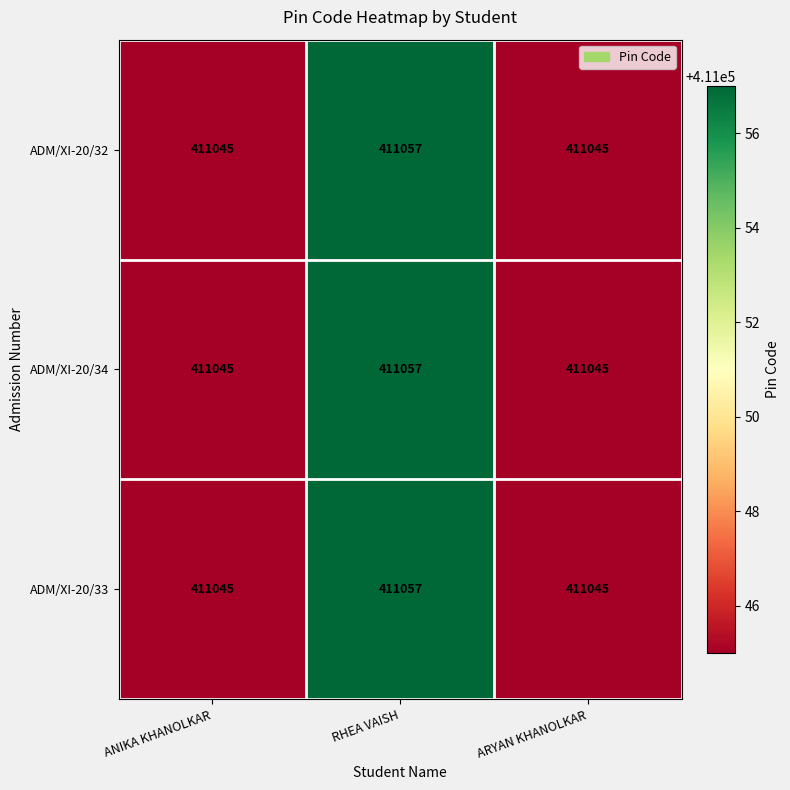

At how many categories does at least one series exceed 411053?

1